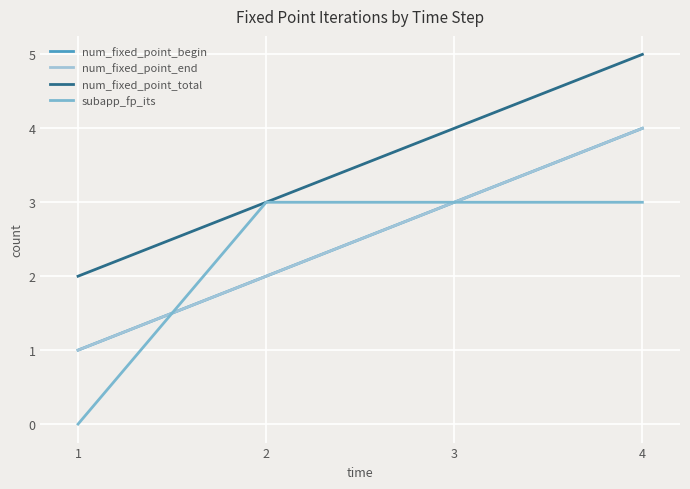

What is the sum of all subapp_fp_its values?

9